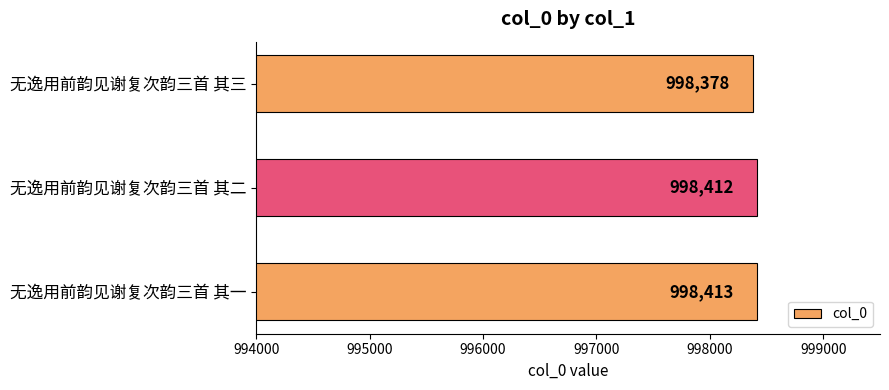

True or false: the data shows 1650943 at 无逸用前韵见谢复次韵三首 其二.

False